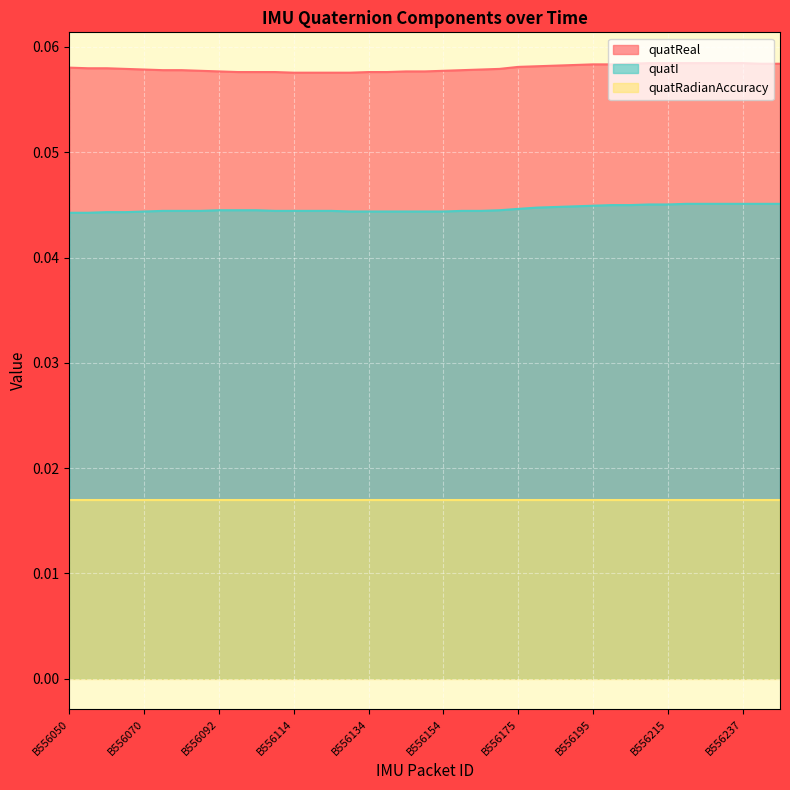

What is the value of the quatReal point at the 4th from the left?

0.1